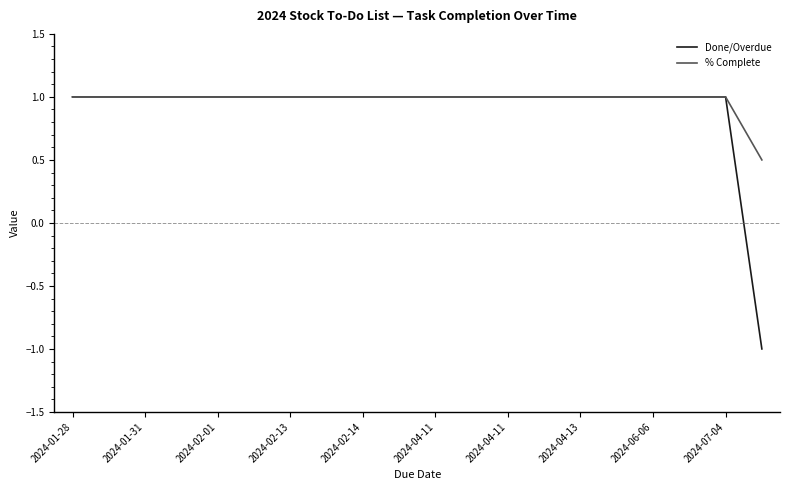

Reading left to right, extract all data points from this chart.

Done/Overdue: 1.0	1.0	1.0	1.0	1.0	1.0	1.0	1.0	1.0	1.0	1.0	1.0	1.0	1.0	1.0	1.0	1.0	1.0	1.0	-1.0
% Complete: 1.0	1.0	1.0	1.0	1.0	1.0	1.0	1.0	1.0	1.0	1.0	1.0	1.0	1.0	1.0	1.0	1.0	1.0	1.0	0.5